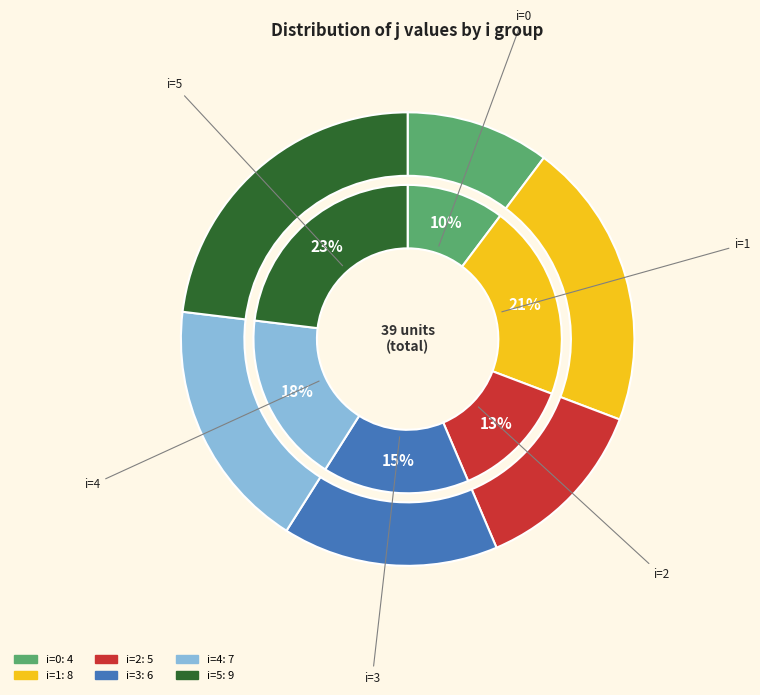

Between 4 and 2, which is larger?

4